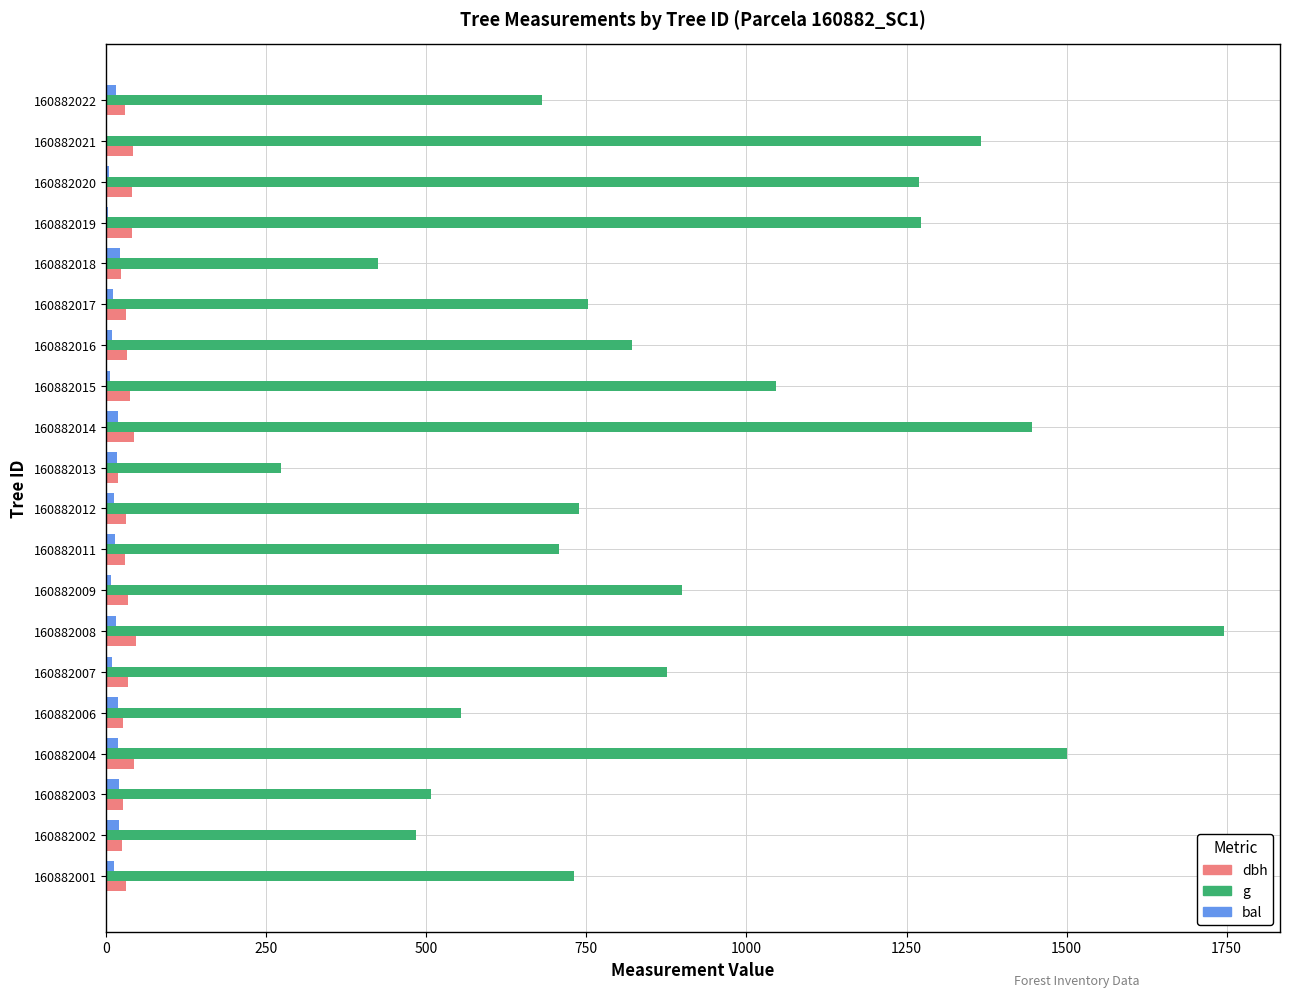

Between 160882011 and 160882014, which series saw the biggest shift?

g